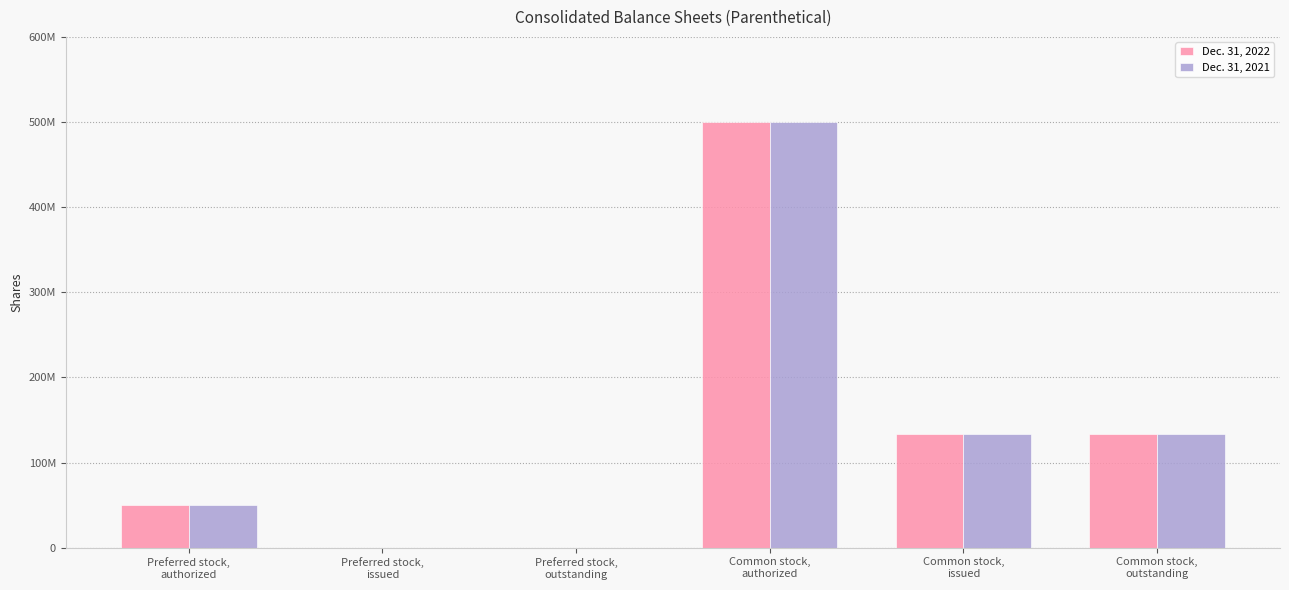

Reading left to right, what are all the values shown in this chart?

Dec. 31, 2022: Preferred stock,
authorized=50000000	Preferred stock,
issued=0	Preferred stock,
outstanding=0	Common stock,
authorized=500000000	Common stock,
issued=133921020	Common stock,
outstanding=133921020
Dec. 31, 2021: Preferred stock,
authorized=50000000	Preferred stock,
issued=0	Preferred stock,
outstanding=0	Common stock,
authorized=500000000	Common stock,
issued=133922305	Common stock,
outstanding=133922305